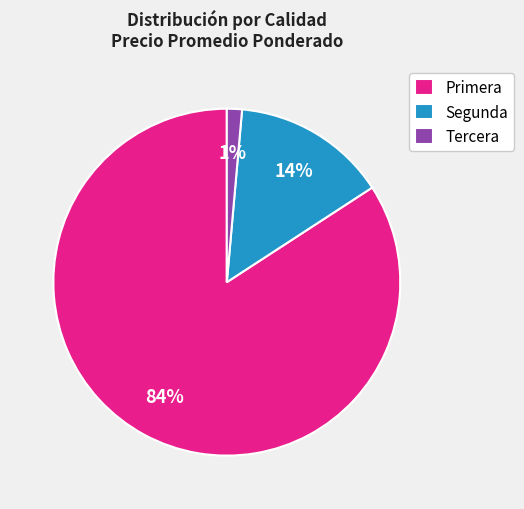

What is the smallest slice in the pie chart?

Tercera